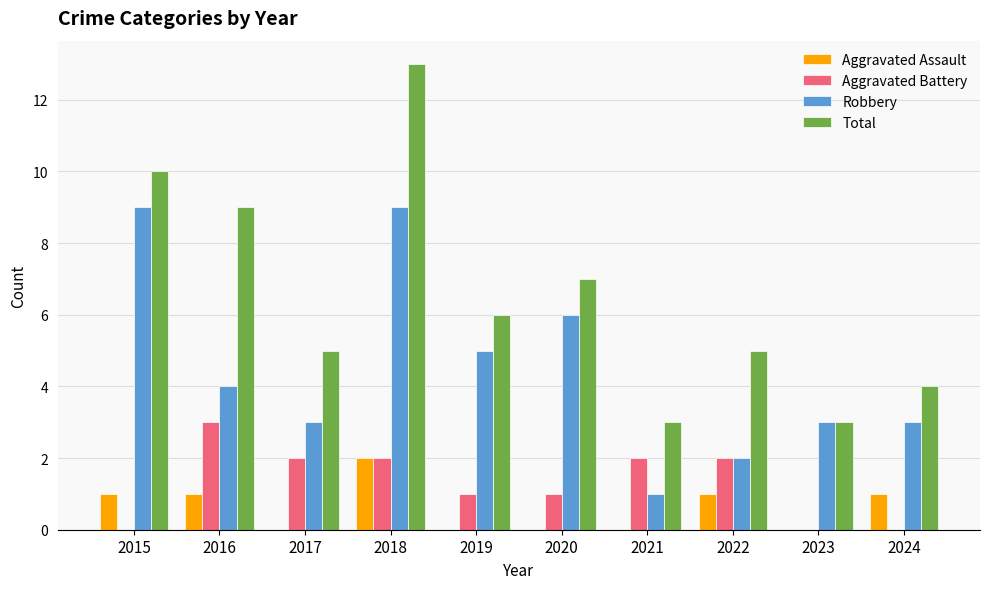

What are all the series names shown in the legend?

Aggravated Assault, Aggravated Battery, Robbery, Total